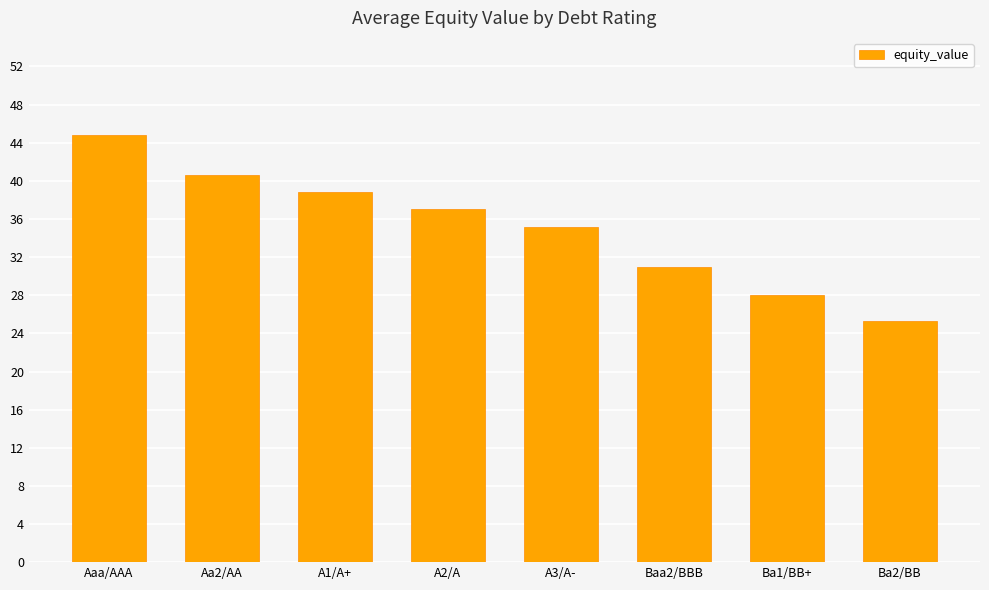

Are the bars grouped side by side (vs. stacked)?

No